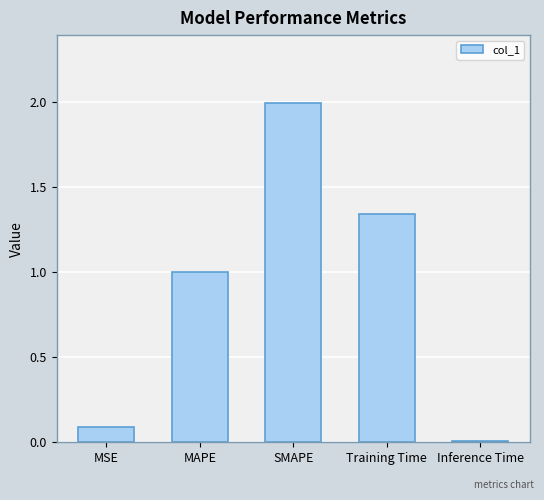

What position from the left is Training Time?

4